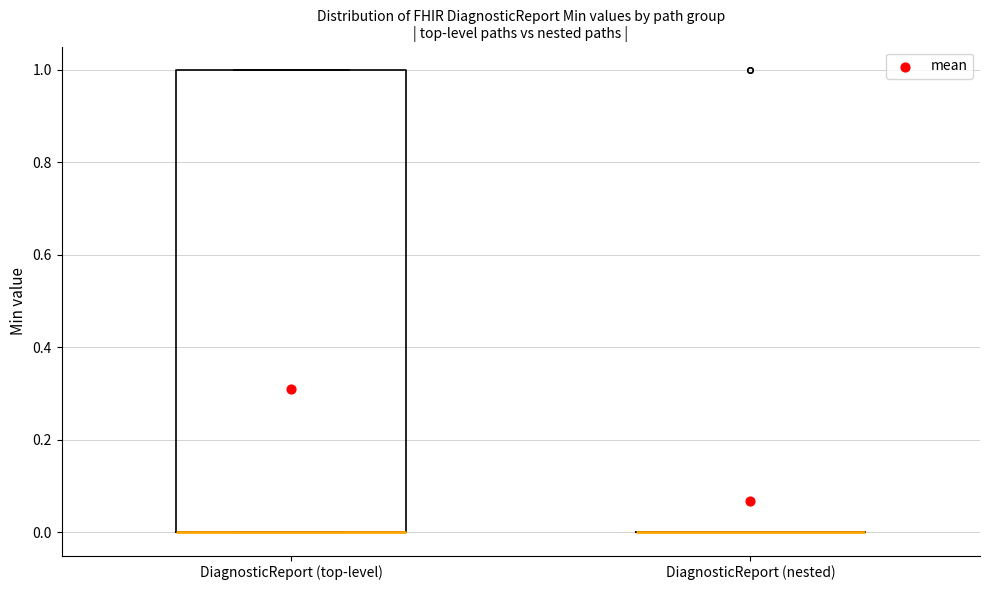

Where is the upper edge of the box for DiagnosticReport (top-level) on the y-axis? The values are not printed on the chart, so give them approximately, as read against the axis.

1